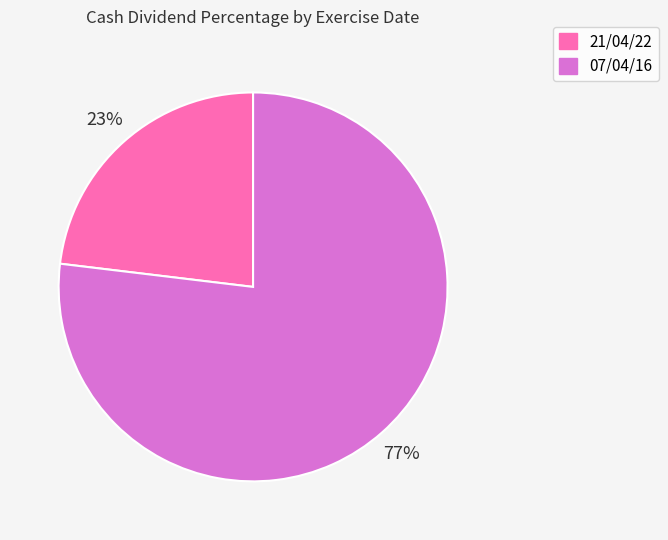

Which category accounts for the majority?

07/04/16